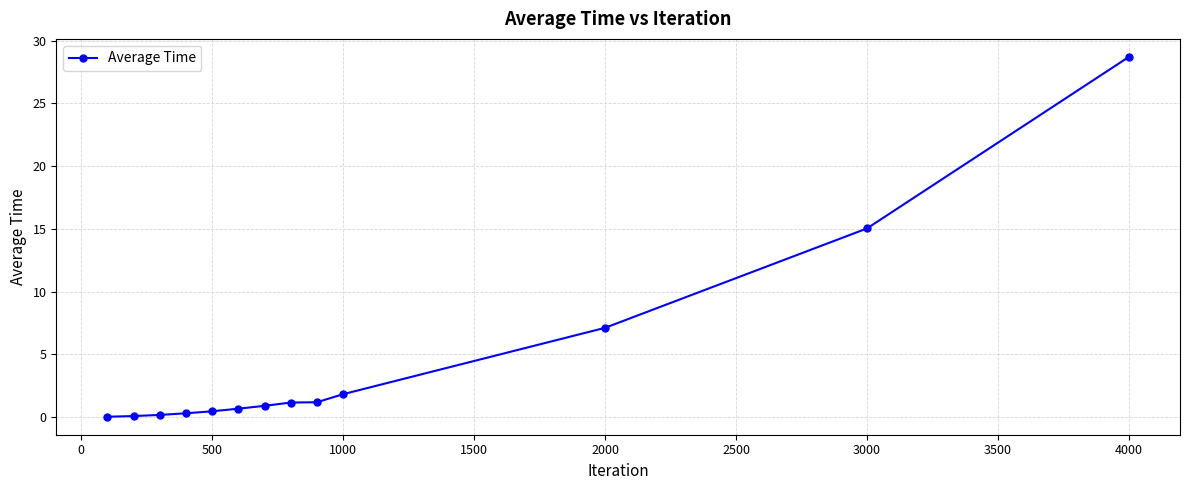

What is the maximum value shown in the chart?

28.7